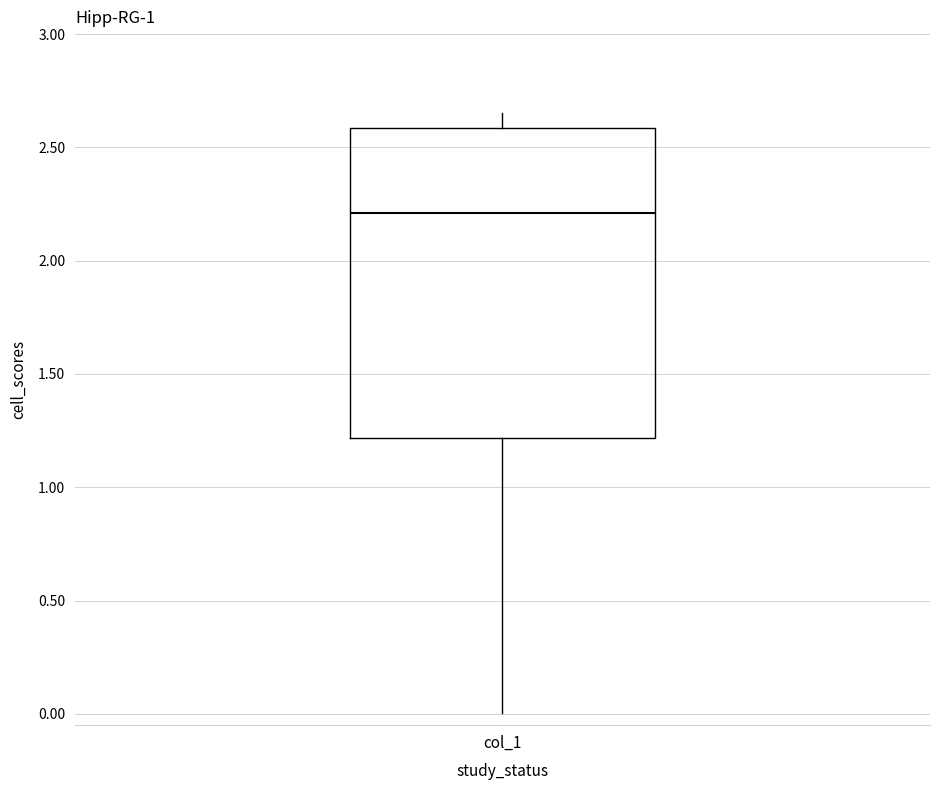

Transcribe this box plot: give where the median line is, the range the box spans, and where the two whiskers end, as read against the y-axis. The values are not printed on the chart, so give them approximately, as read against the axis.

median 2.20, box 1.20 to 2.60, whiskers 0.00 to 2.65